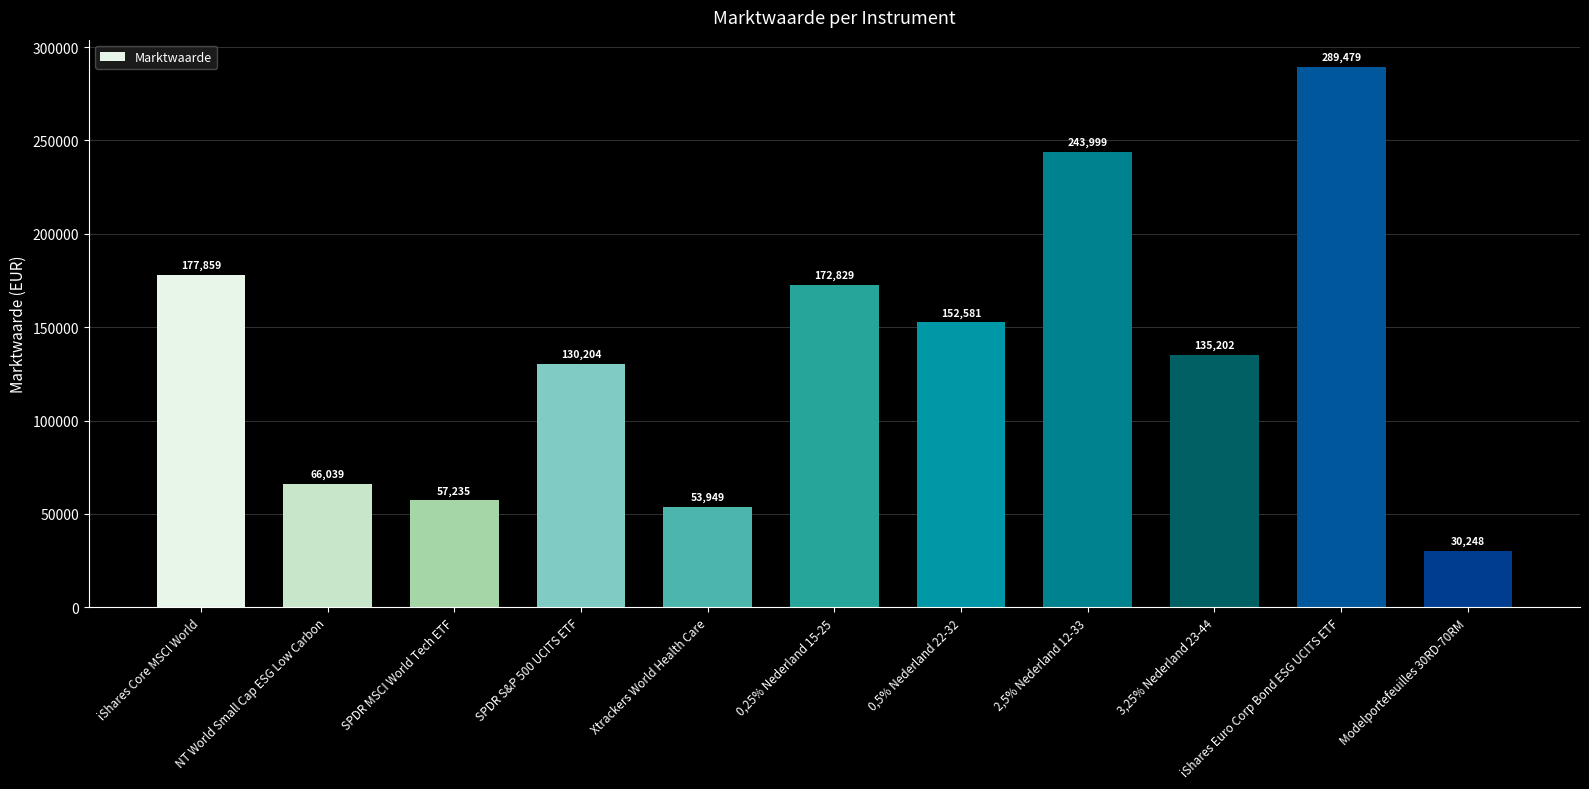

What is the difference between the values at Modelportefeuilles 30RD-70RM and iShares Euro Corp Bond ESG UCITS ETF?

259231